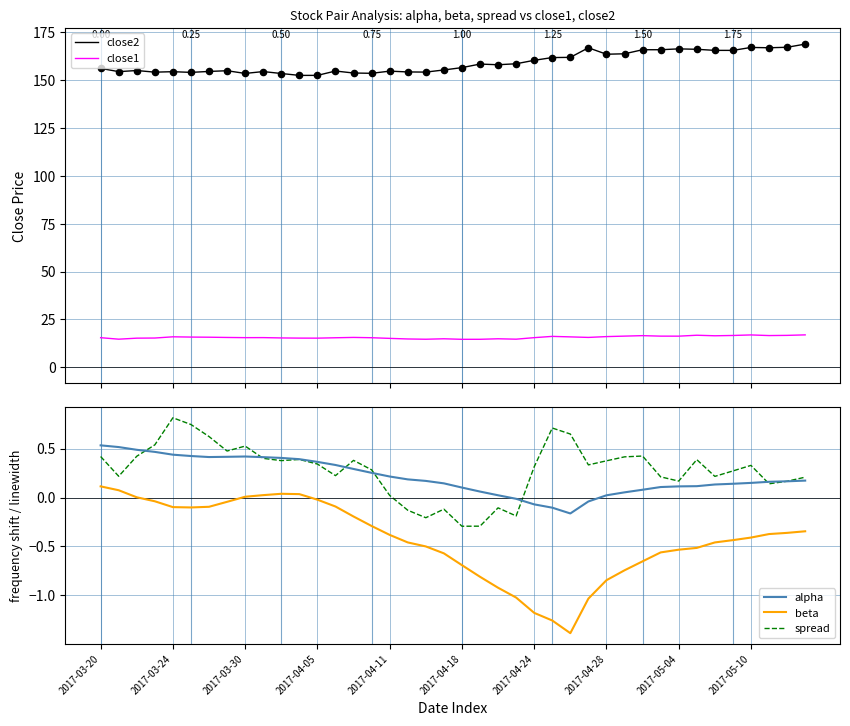

What are all the series names shown in the legend?

close2, close1, alpha, beta, spread